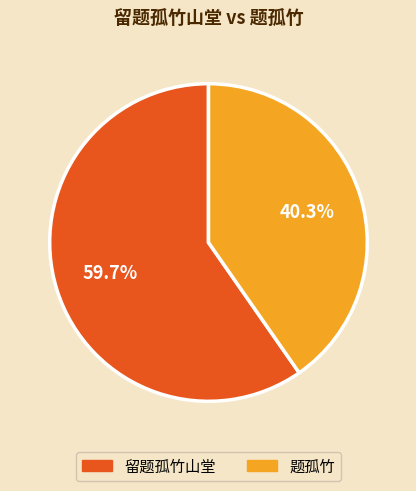

What is the ratio of the value at 留题孤竹山堂 to the value at 题孤竹?

1.5